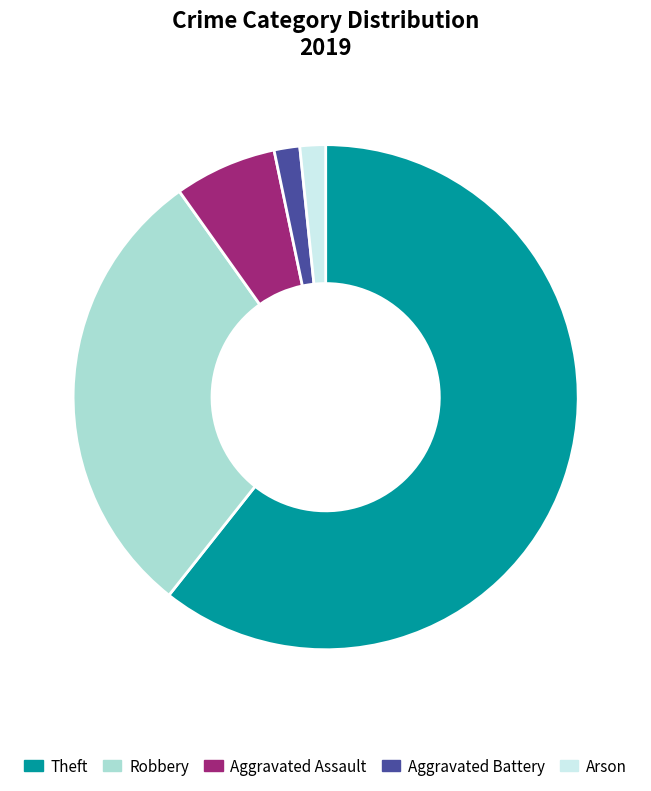

Which slice is the largest?

Theft